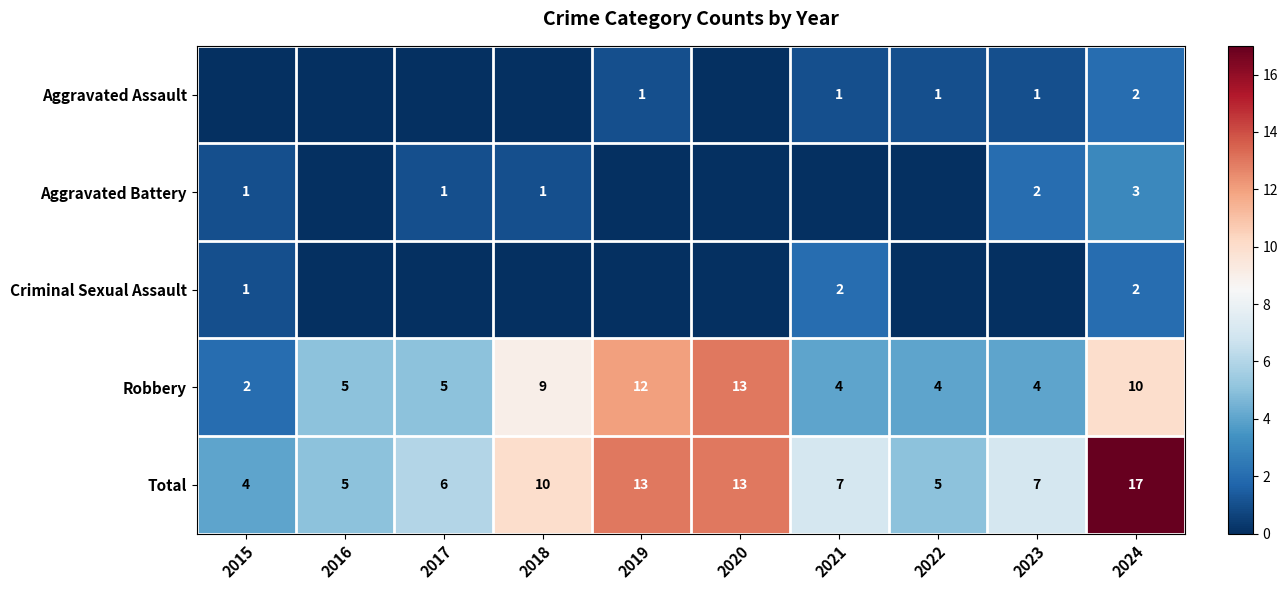

List the series in order of their peak value, highest first.

Total, Robbery, Aggravated Battery, Aggravated Assault, Criminal Sexual Assault